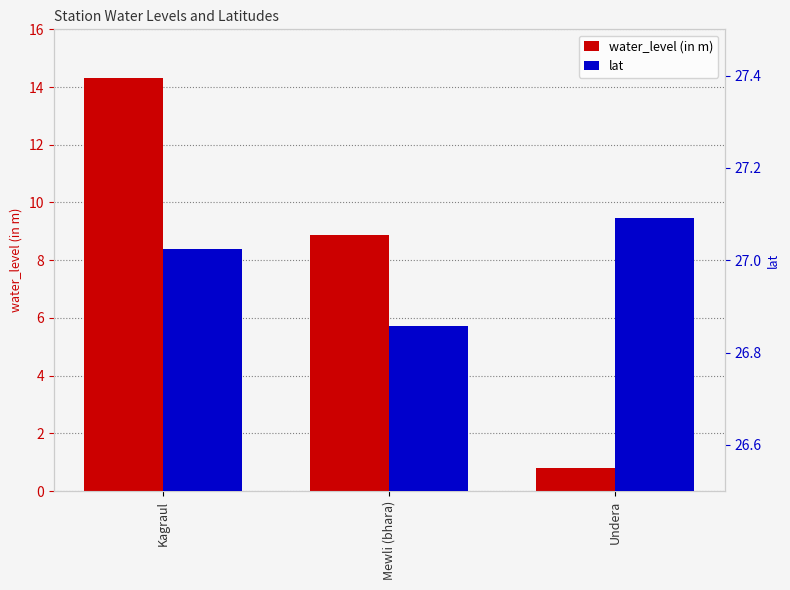

At which label is water_level (in m) closest to 7?

Mewli (bhara)